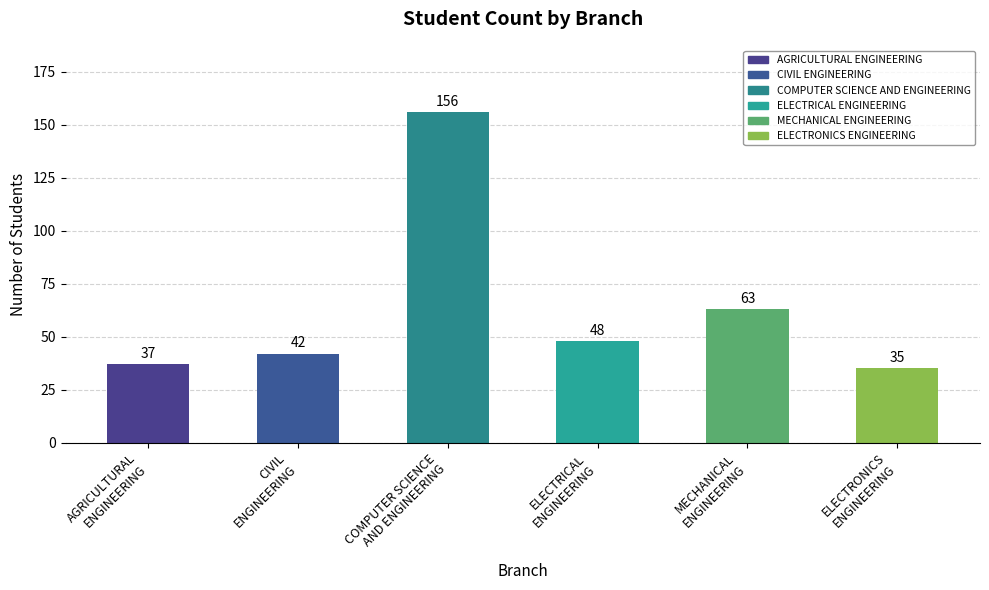

Reading left to right, transcribe all the data shown in this chart.

37	42	156	48	63	35